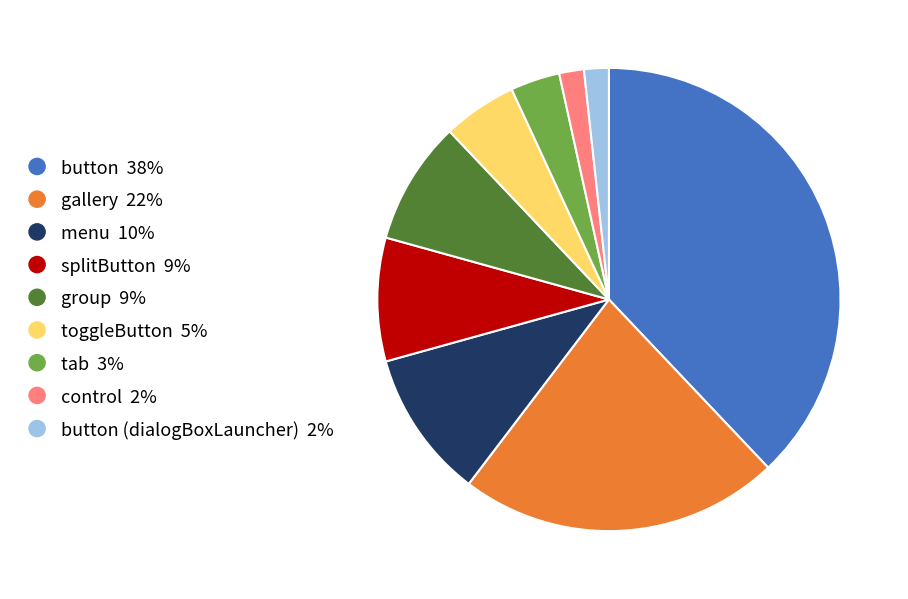

Which category has the biggest portion of the pie?

button 38%